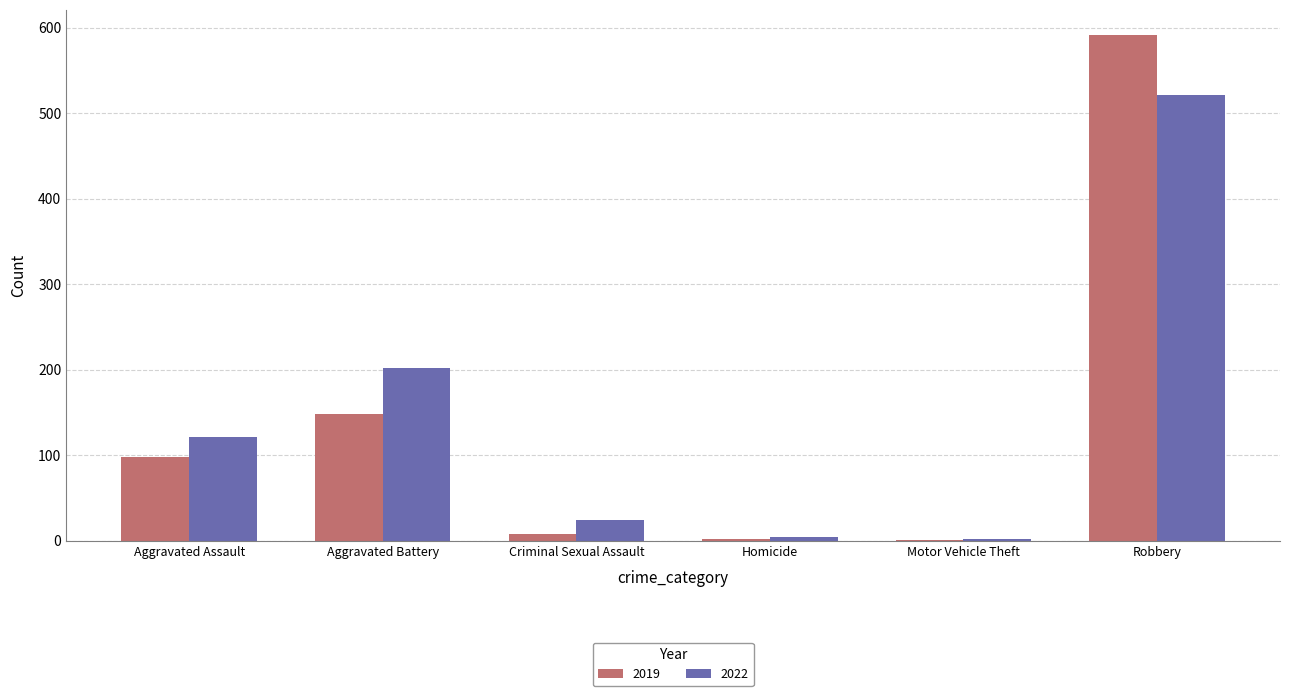

How many data points does each series have?

6